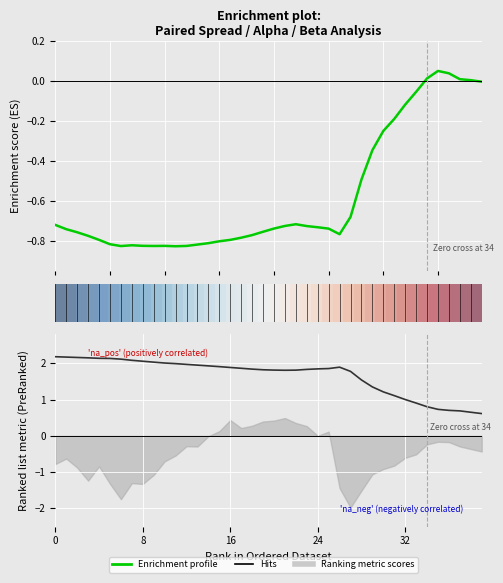

What is the smallest value displayed?

-0.8